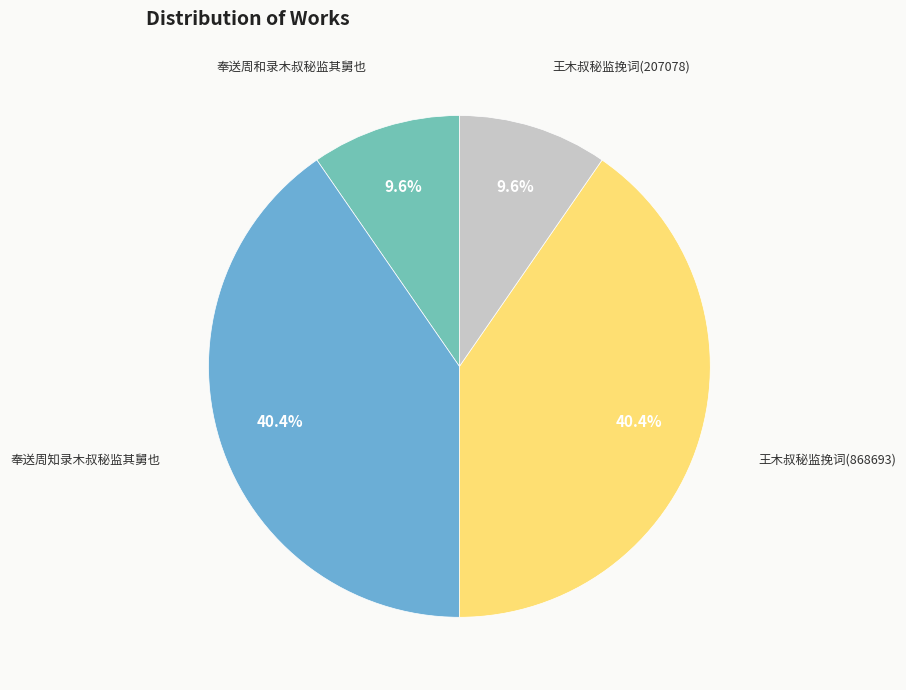

Is there a majority slice in this chart?

No